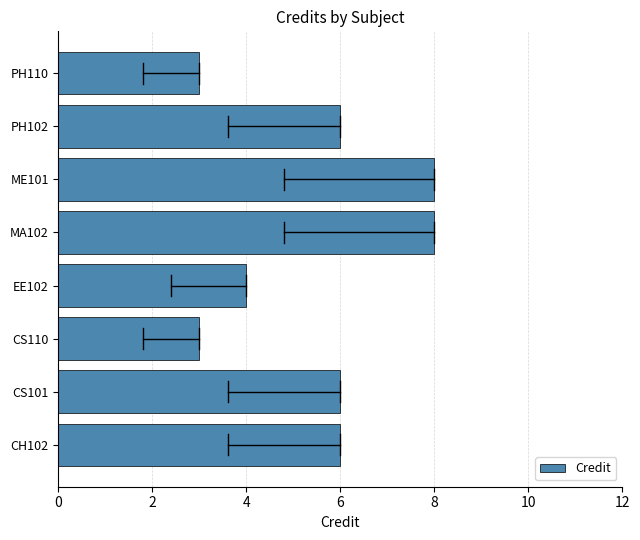

What is the change in value from CH102 to ME101?

+2